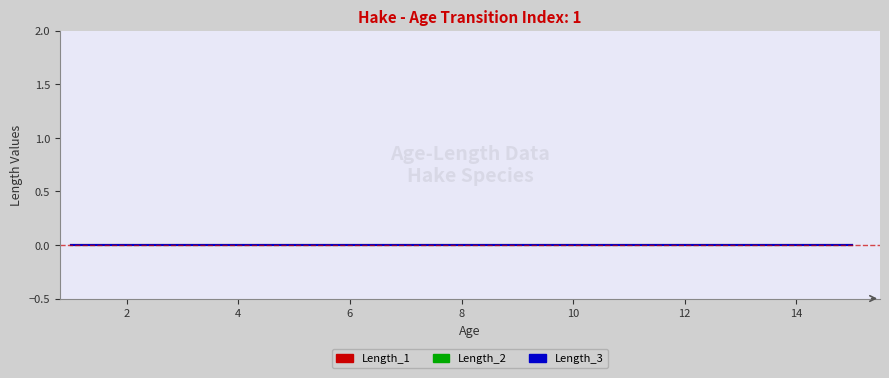

Is it true that Length_1 equals 0 at 7?

True